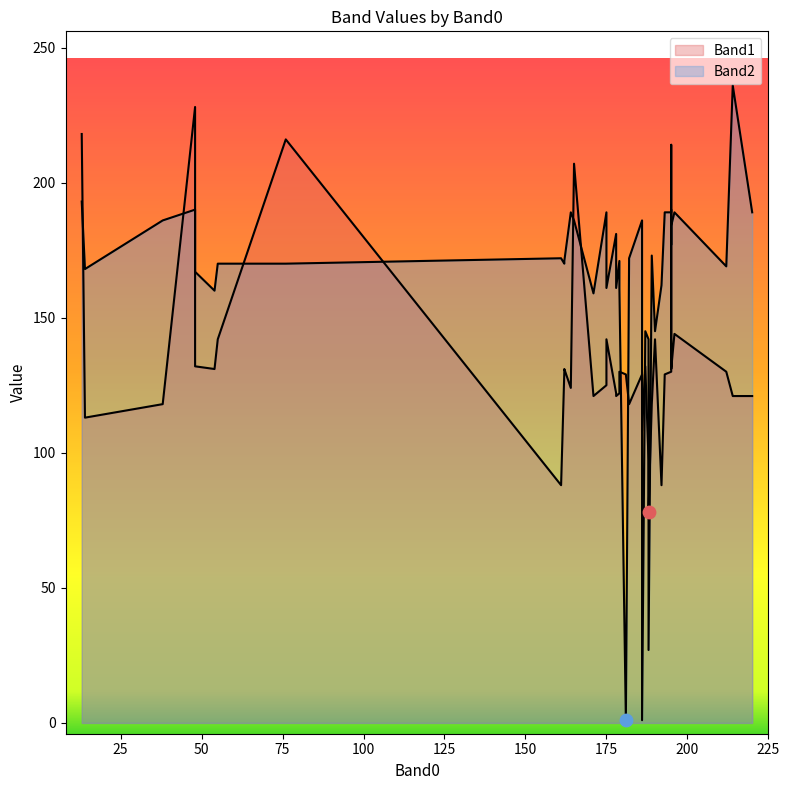

Which series has the widest spread of Y values?

Band2